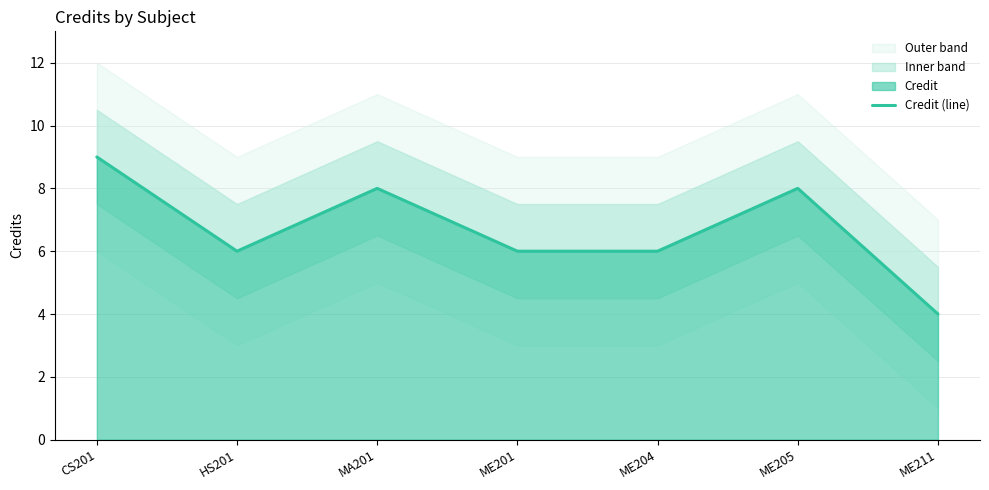

What is the average value?

7